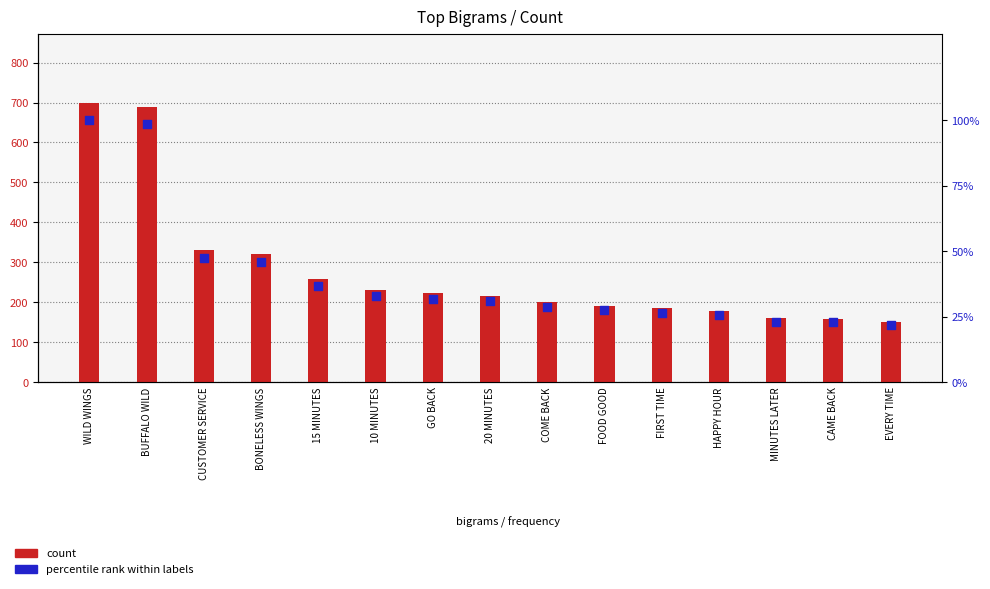

Which series has the widest spread of Y values?

count